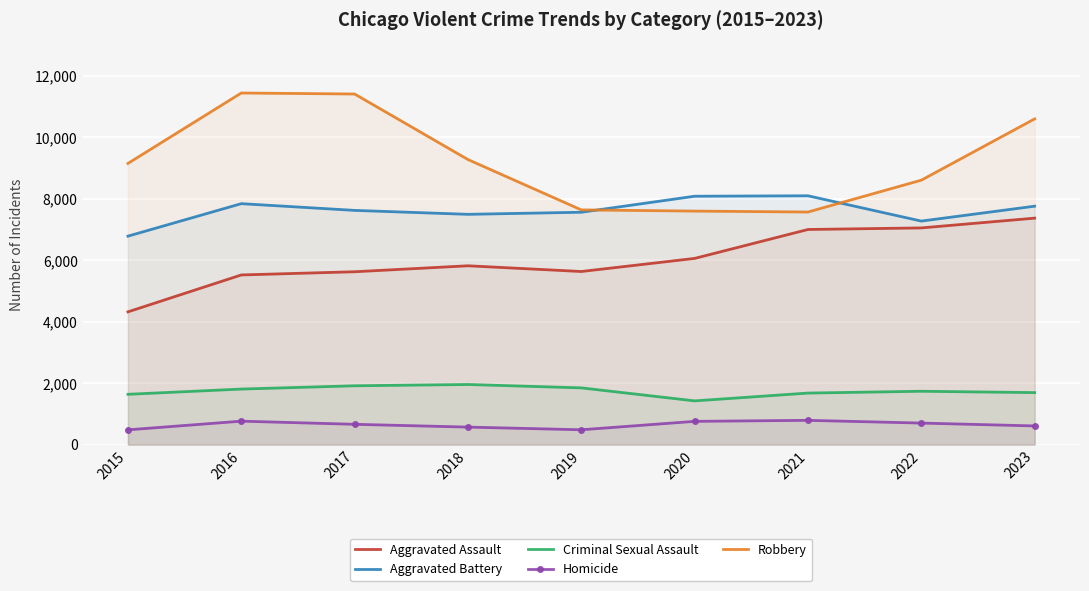

What is the value of the Aggravated Assault point at the 5th from the left?

5631